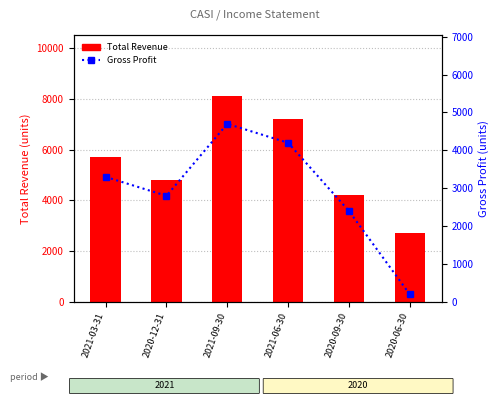

List the series in order of their overall mean, lowest first.

Gross Profit, Total Revenue